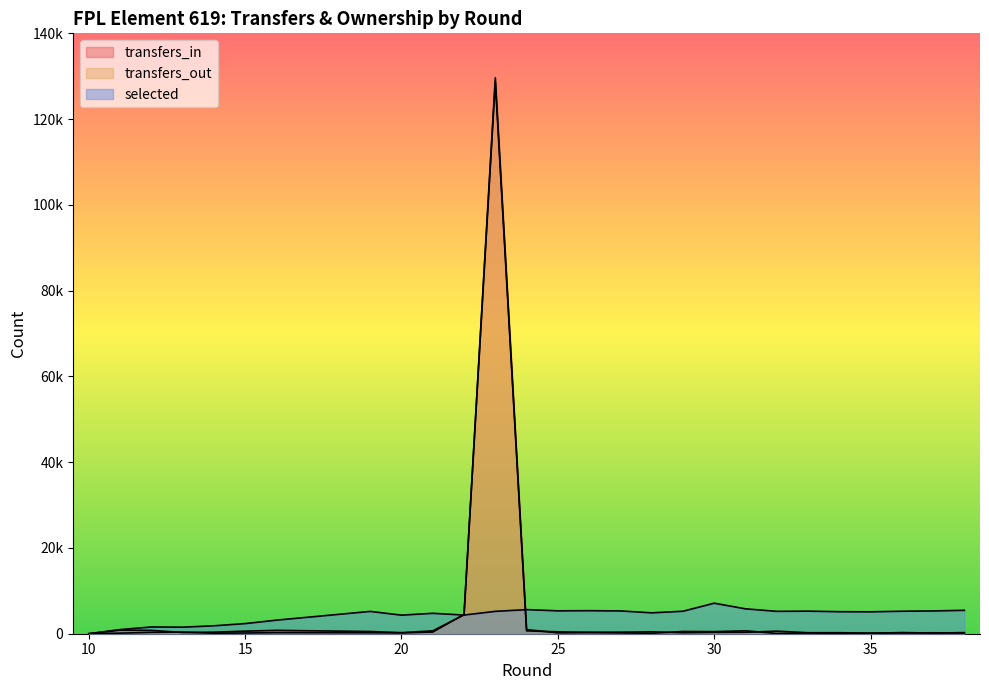

At which category does transfers_in reach its first local valley?

13